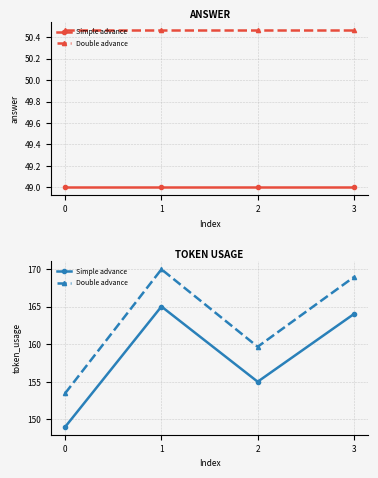

Is this an area chart (filled region under the line)?

No